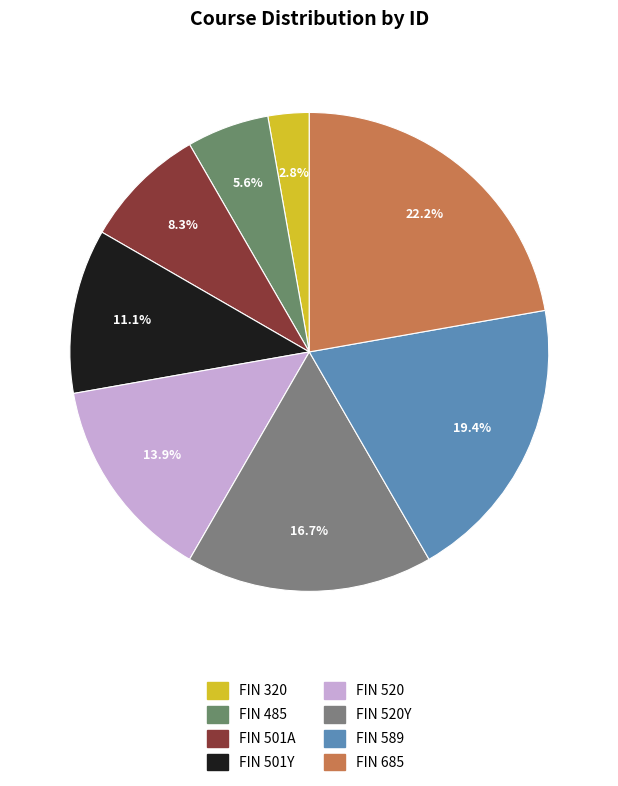

To the nearest percent, what is the difference between the largest and smallest slice percentages?

19%